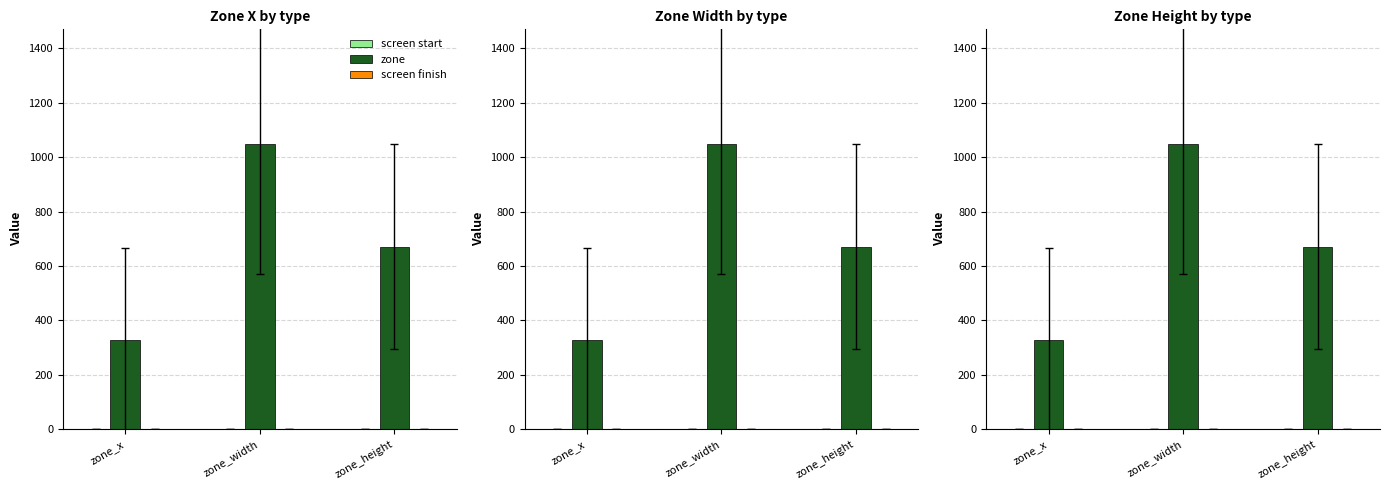

Which series has the widest spread of values?

zone